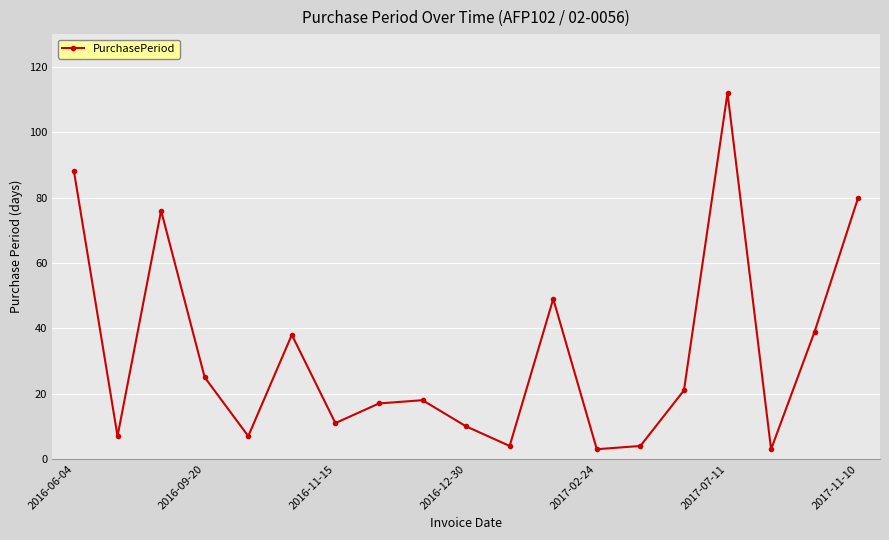

Reading right to left, what are all the values shown in this chart?

80	39	3	112	21	4	3	49	4	10	18	17	11	38	7	25	76	7	88